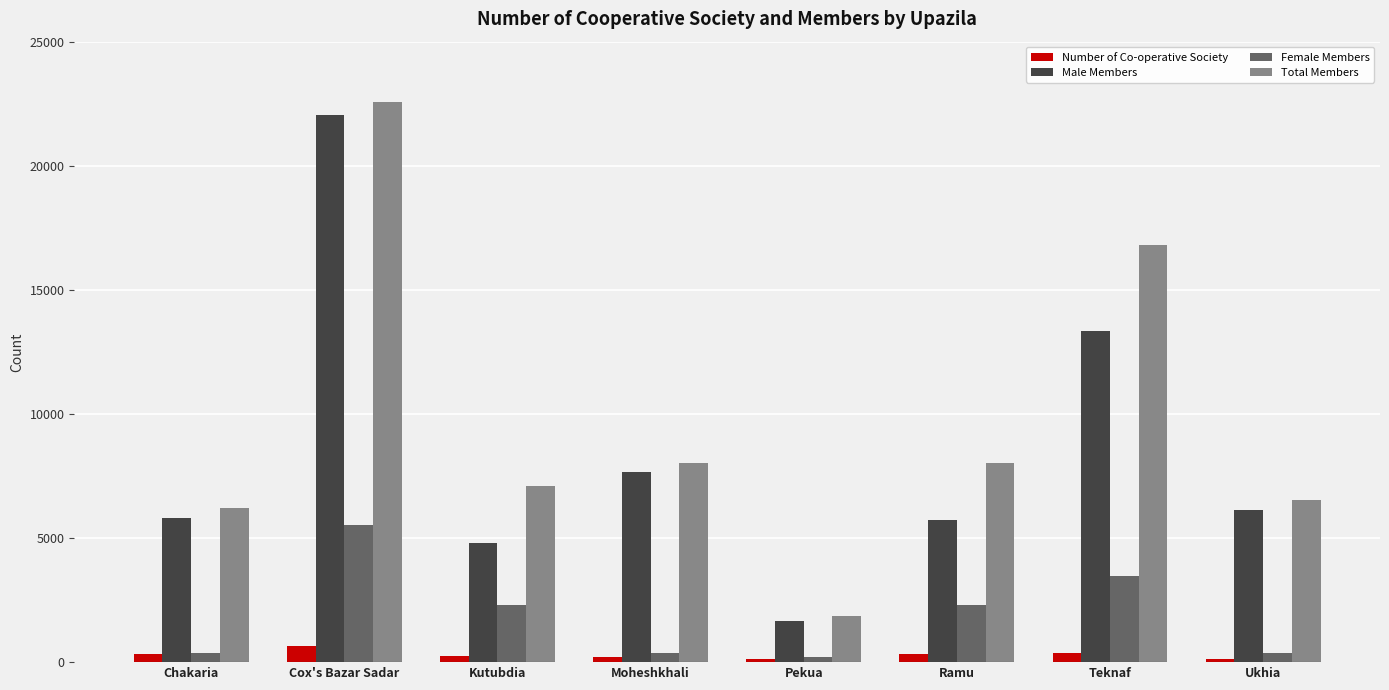

Which category has the highest value in the Male Members series?

Cox's Bazar Sadar